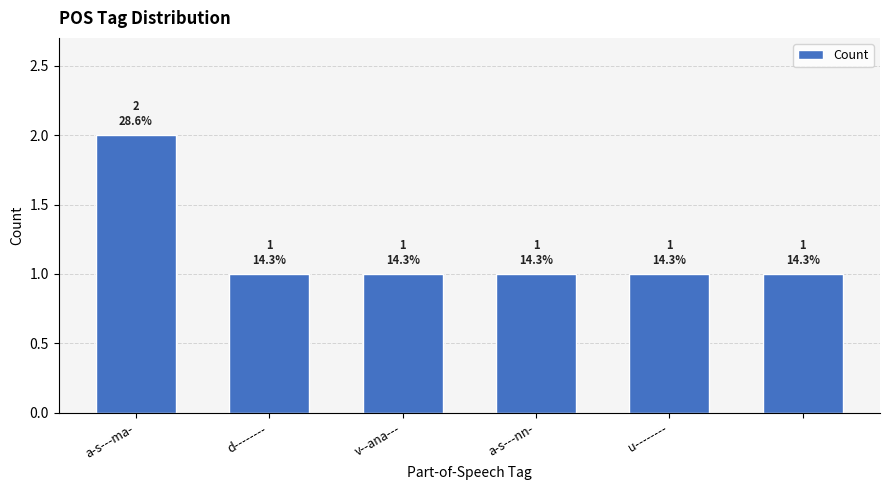

What is the sum of all values?

7